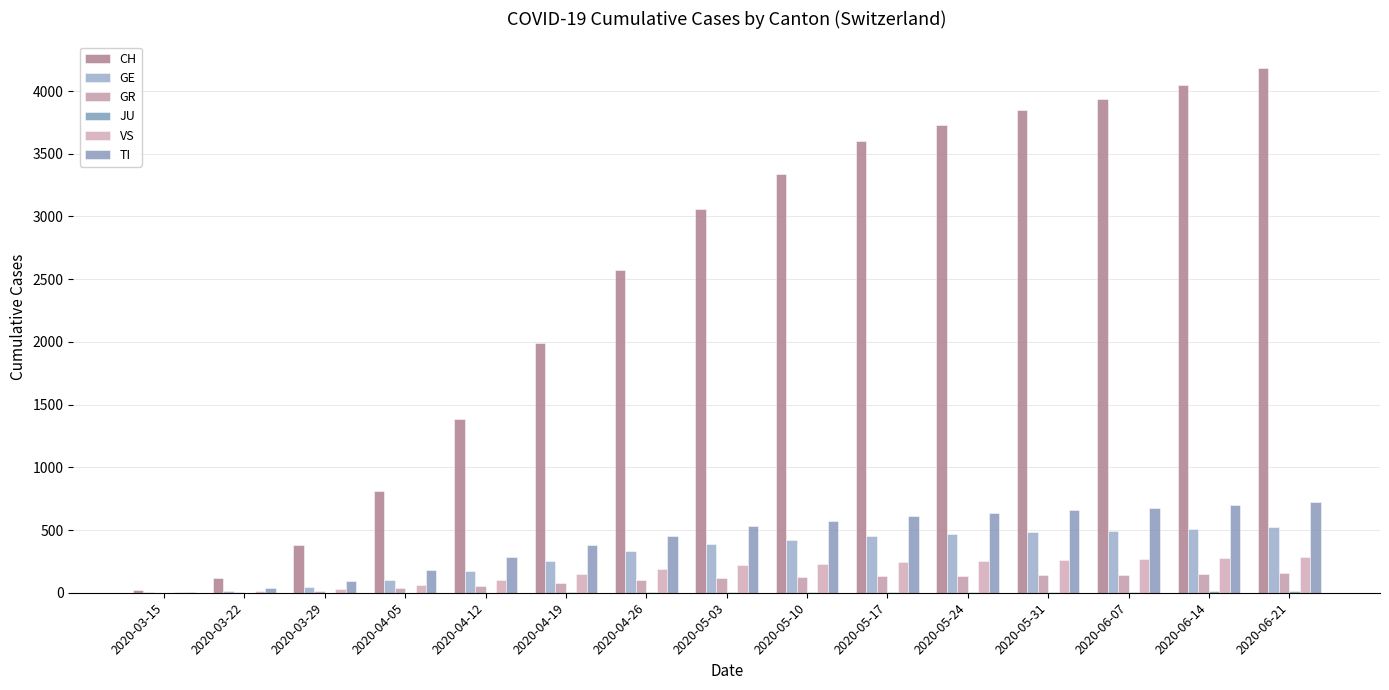

Reading left to right, extract all data points from this chart.

CH: 22	118	384	812	1385	1991	2574	3059	3336	3598	3729	3852	3937	4046	4187
GE: 4	10	48	100	172	252	329	390	420	451	468	484	494	506	522
GR: 0	4	15	34	57	78	100	115	122	132	137	141	145	149	154
JU: 0	0	0	0	1	2	3	4	5	6	7	8	9	10	11
VS: 2	11	31	60	103	147	186	219	232	248	256	263	270	278	288
TI: 6	37	93	178	286	378	449	529	572	614	638	659	677	698	724